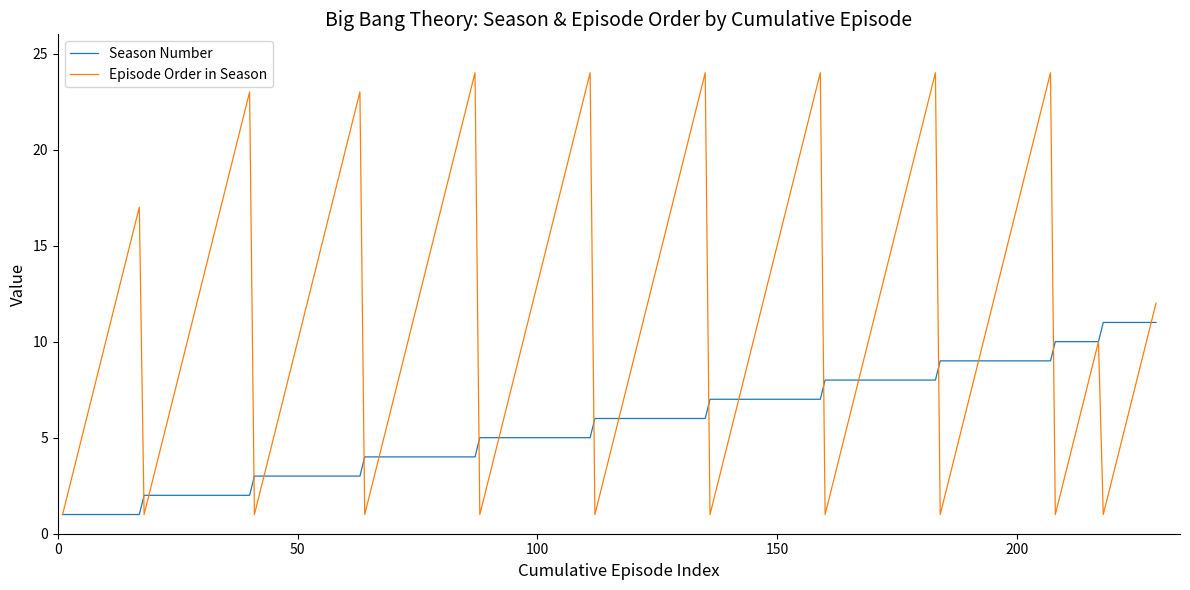

What is the difference between the second highest and minimum values in the Season Number series?

10